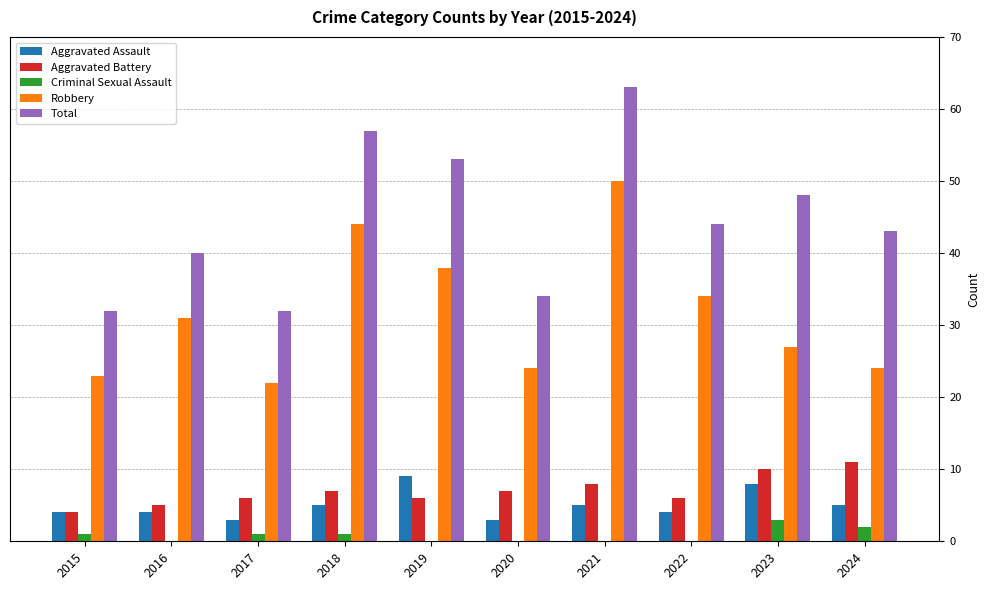

Reading left to right, transcribe all the data shown in this chart.

Aggravated Assault: 2015=4	2016=4	2017=3	2018=5	2019=9	2020=3	2021=5	2022=4	2023=8	2024=5
Aggravated Battery: 2015=4	2016=5	2017=6	2018=7	2019=6	2020=7	2021=8	2022=6	2023=10	2024=11
Criminal Sexual Assault: 2015=1	2016=0	2017=1	2018=1	2019=0	2020=0	2021=0	2022=0	2023=3	2024=2
Robbery: 2015=23	2016=31	2017=22	2018=44	2019=38	2020=24	2021=50	2022=34	2023=27	2024=24
Total: 2015=32	2016=40	2017=32	2018=57	2019=53	2020=34	2021=63	2022=44	2023=48	2024=43